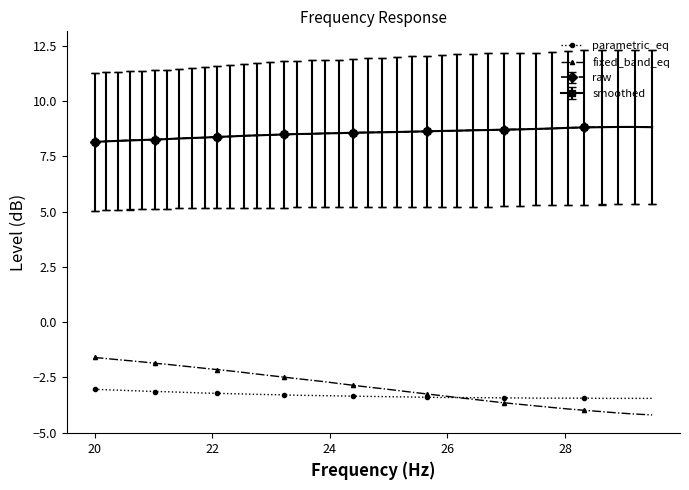

What is the difference between the maximum and minimum values in the parametric_eq series?

0.4